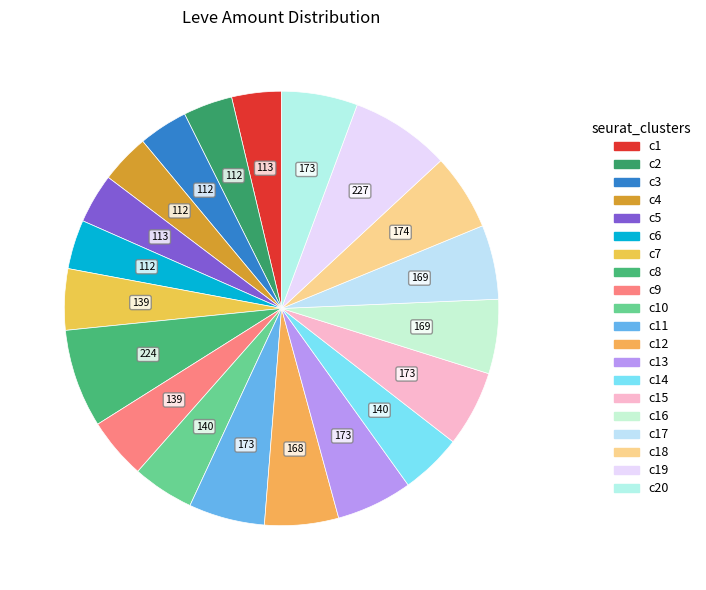

How many segments does this pie chart have?

20